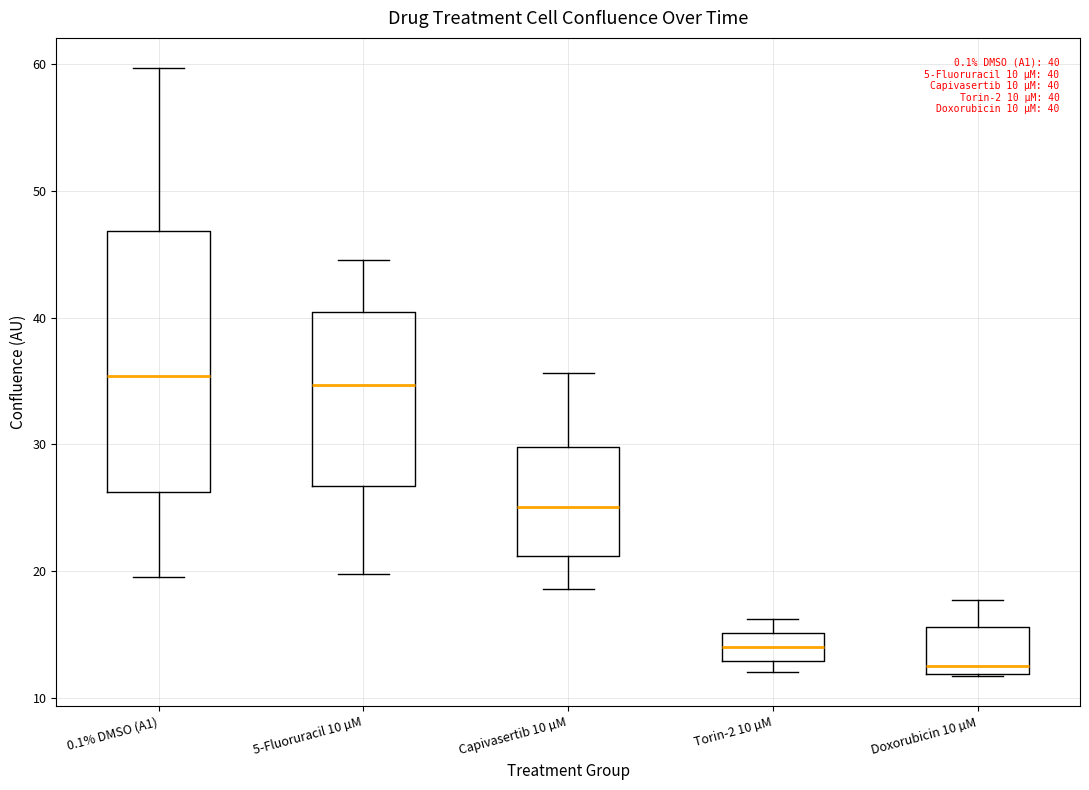

Which box is the tallest, from its lower edge to its upper edge?

0.1% DMSO (A1)